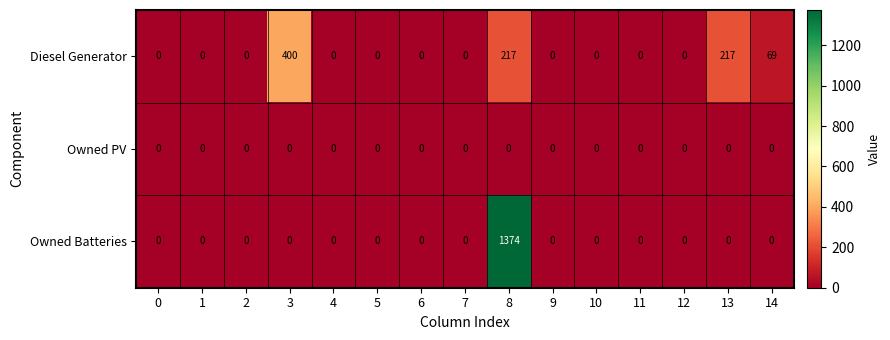

Is it true that Diesel Generator equals 0 at 11?

True